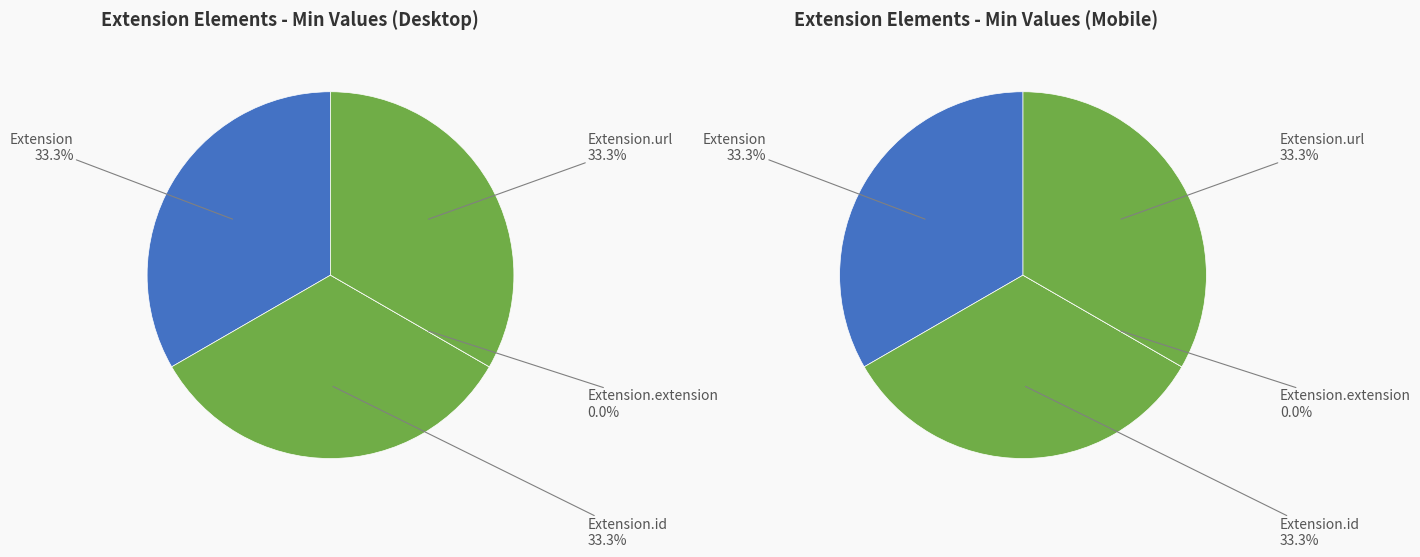

Which category has the biggest portion of the pie?

Extension